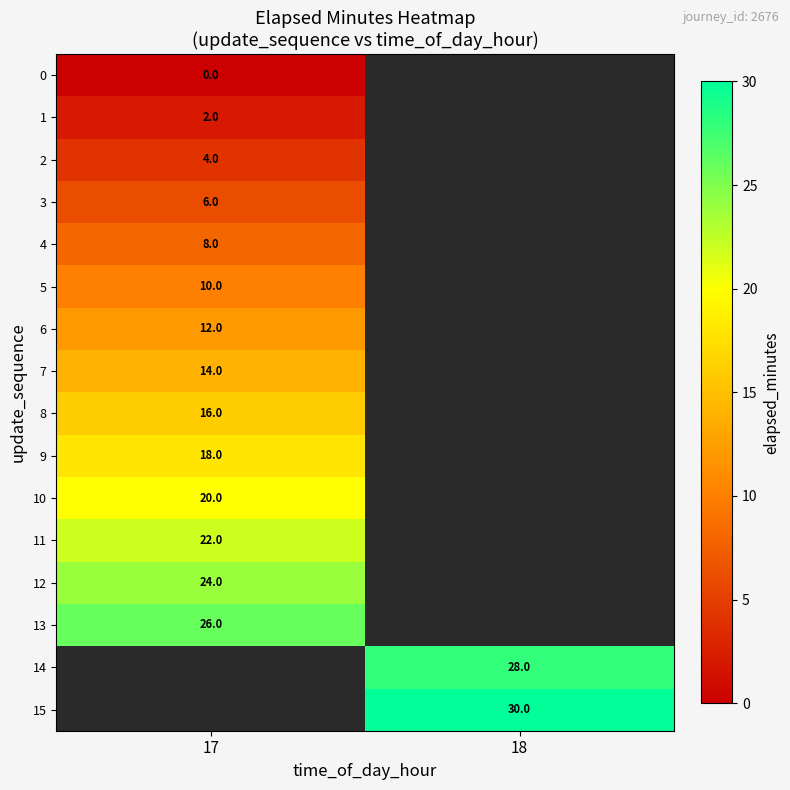

Which series has the largest range (max minus min)?

row_0